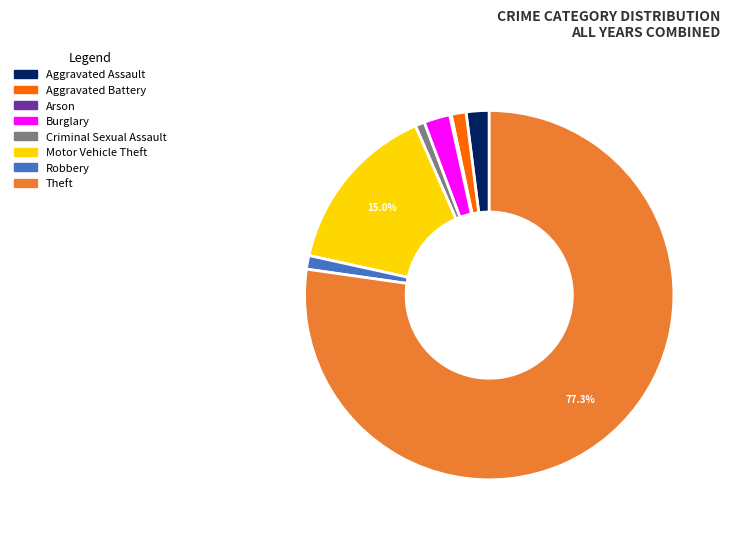

To the nearest percent, what percentage of the pie is Aggravated Assault?

2%